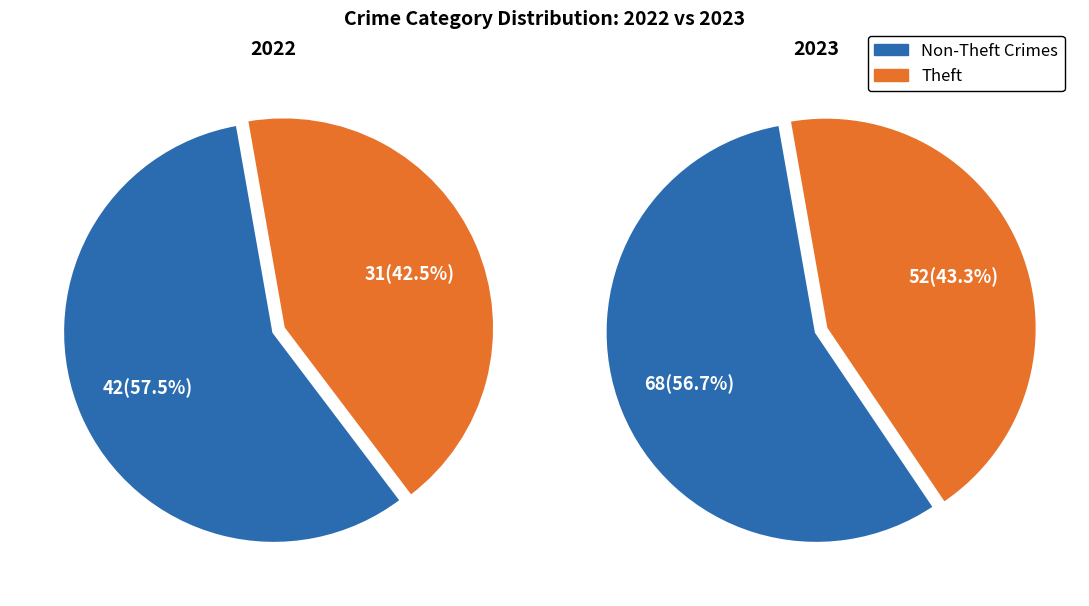

Which has a higher value, 3 or 6?

6